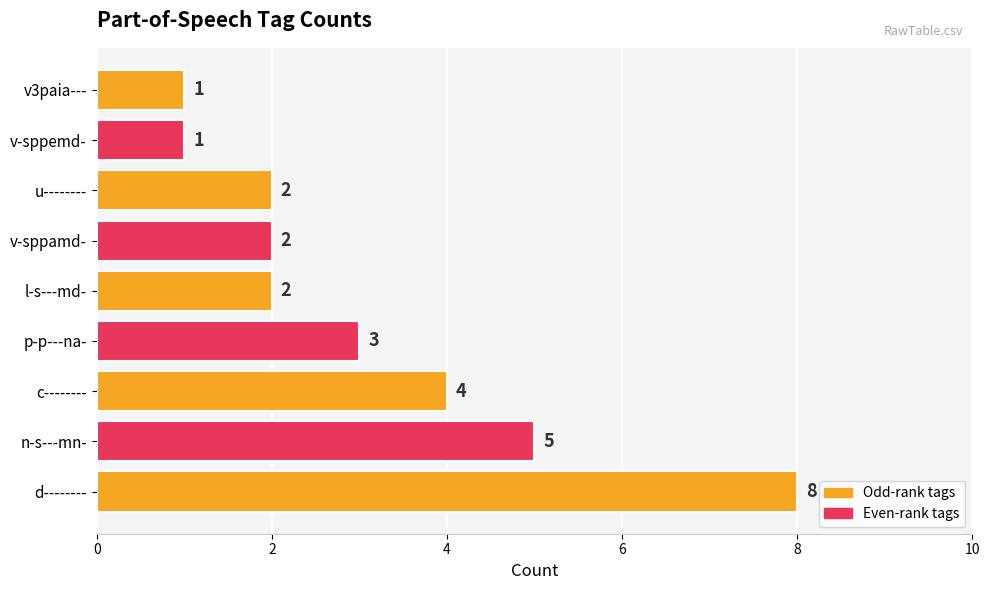

How many bars are there in total?

9